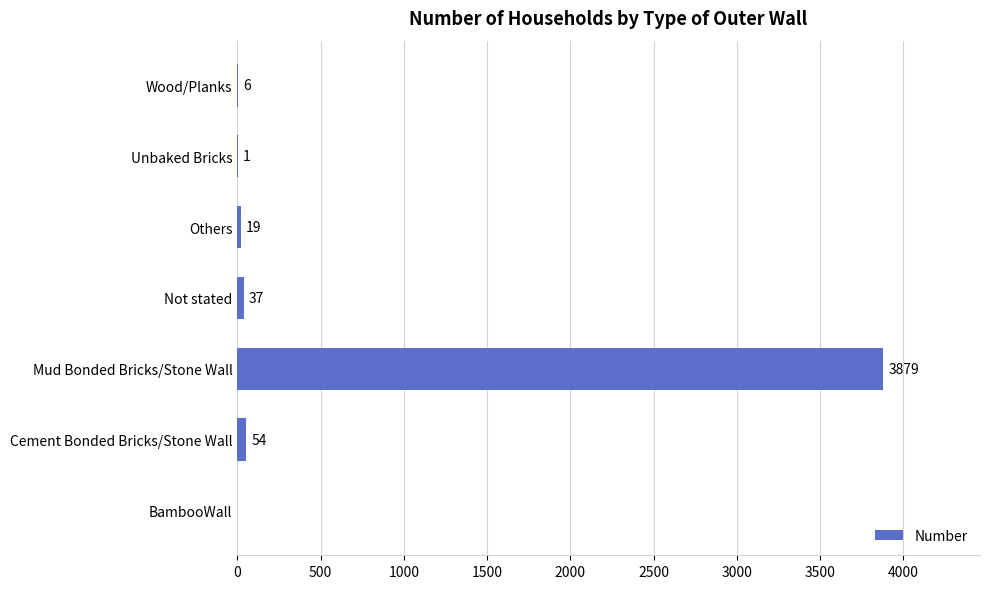

The value at BambooWall is 0. True or false?

True